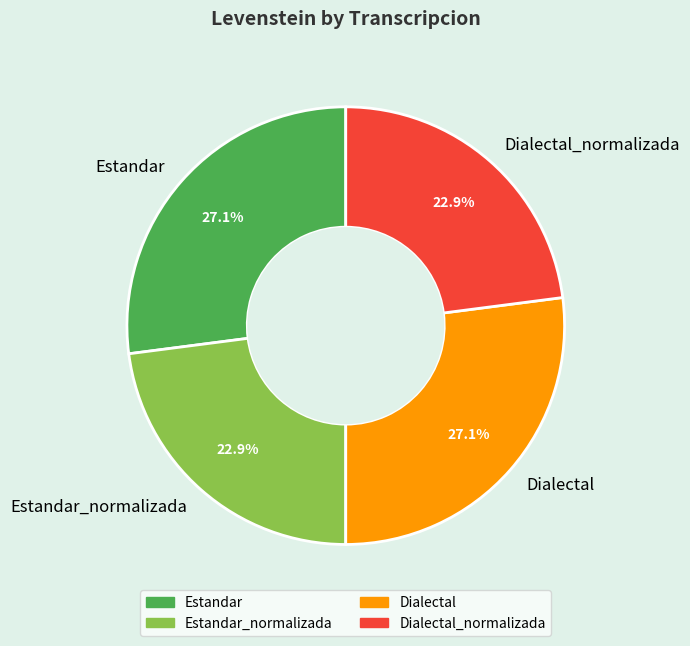

Which has a higher value, Dialectal_normalizada or Dialectal?

Dialectal